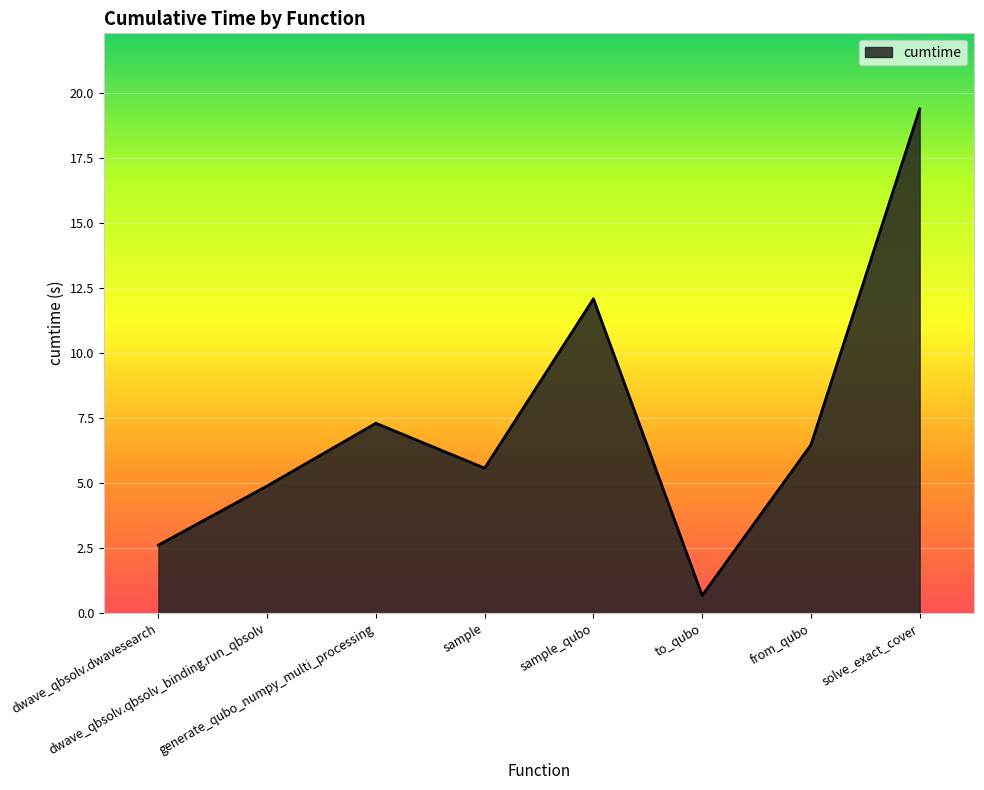

What is the smallest value displayed?

0.7